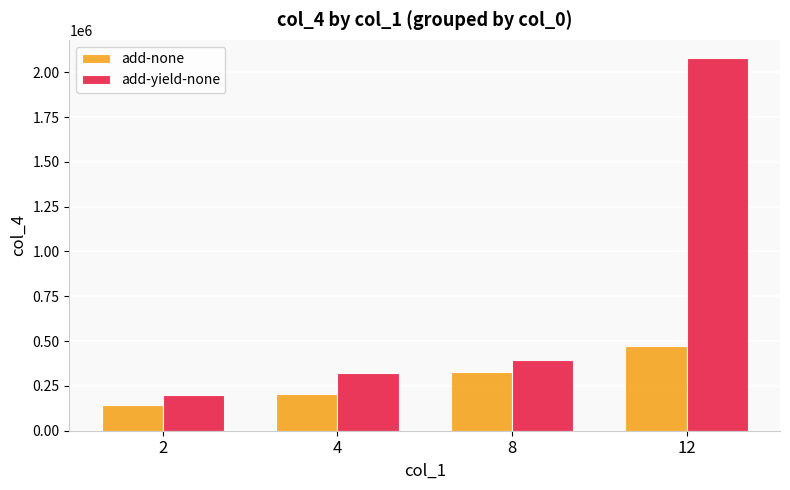

How many bars are there in total?

8